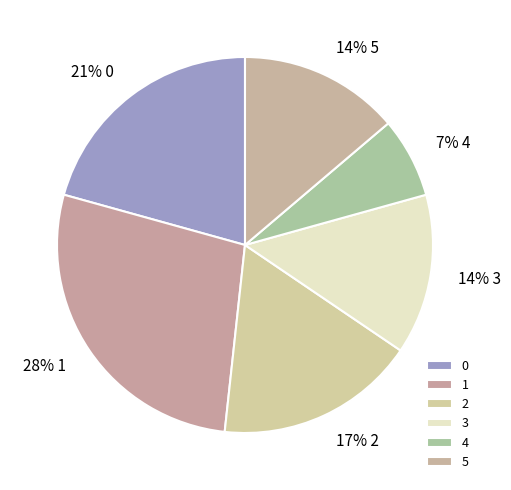

True or false: 1 accounts for 33% of the total.

False